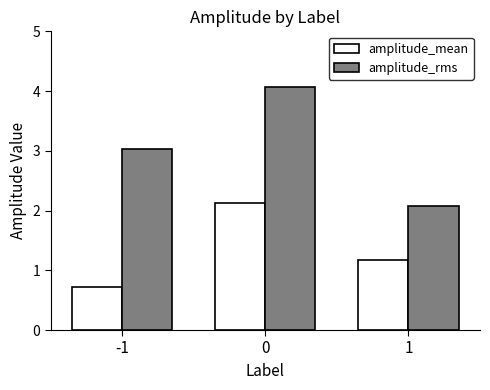

What is the smallest value displayed?

0.7